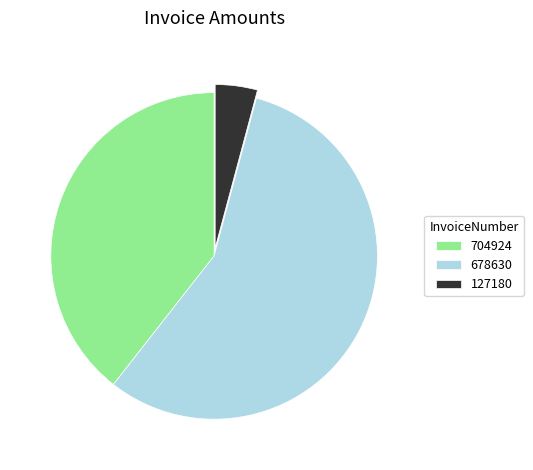

Do 127180 and 678630 together represent more than half of the pie?

Yes